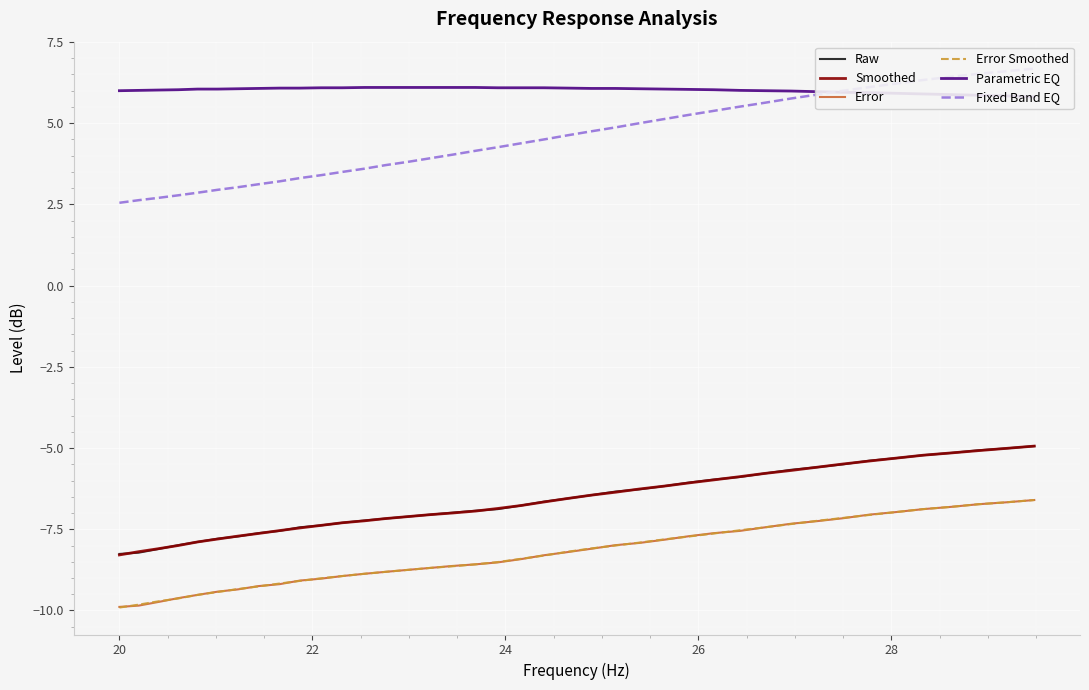

Which series has the largest total across all categories?

Parametric EQ